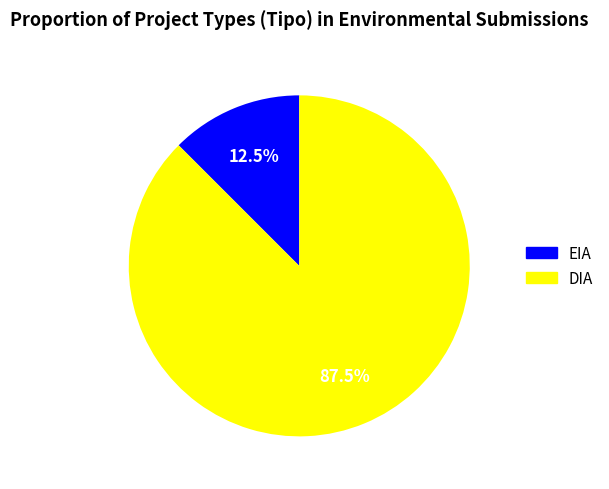

What is the total percentage of EIA and DIA?

100.0%